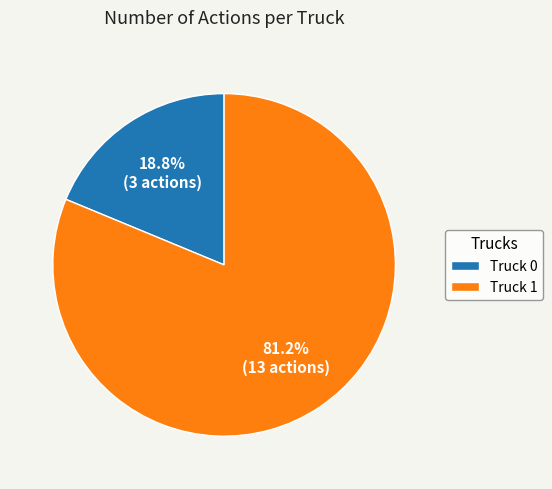

Which slice represents more than half of the pie?

Truck 1